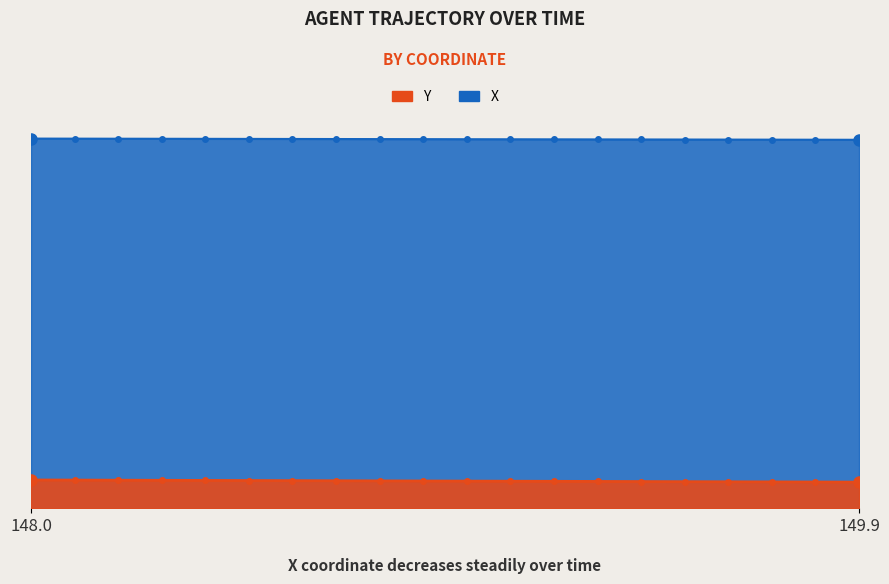

What position from the left is 149.5?

16